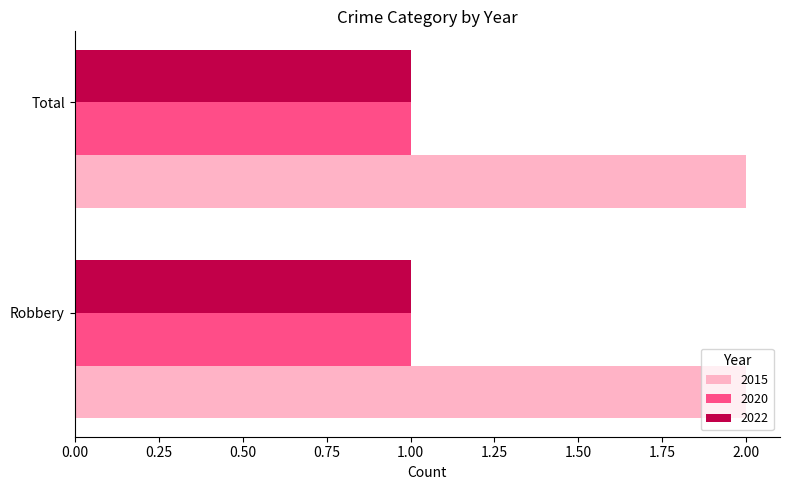

What are all the series names shown in the legend?

2015, 2020, 2022